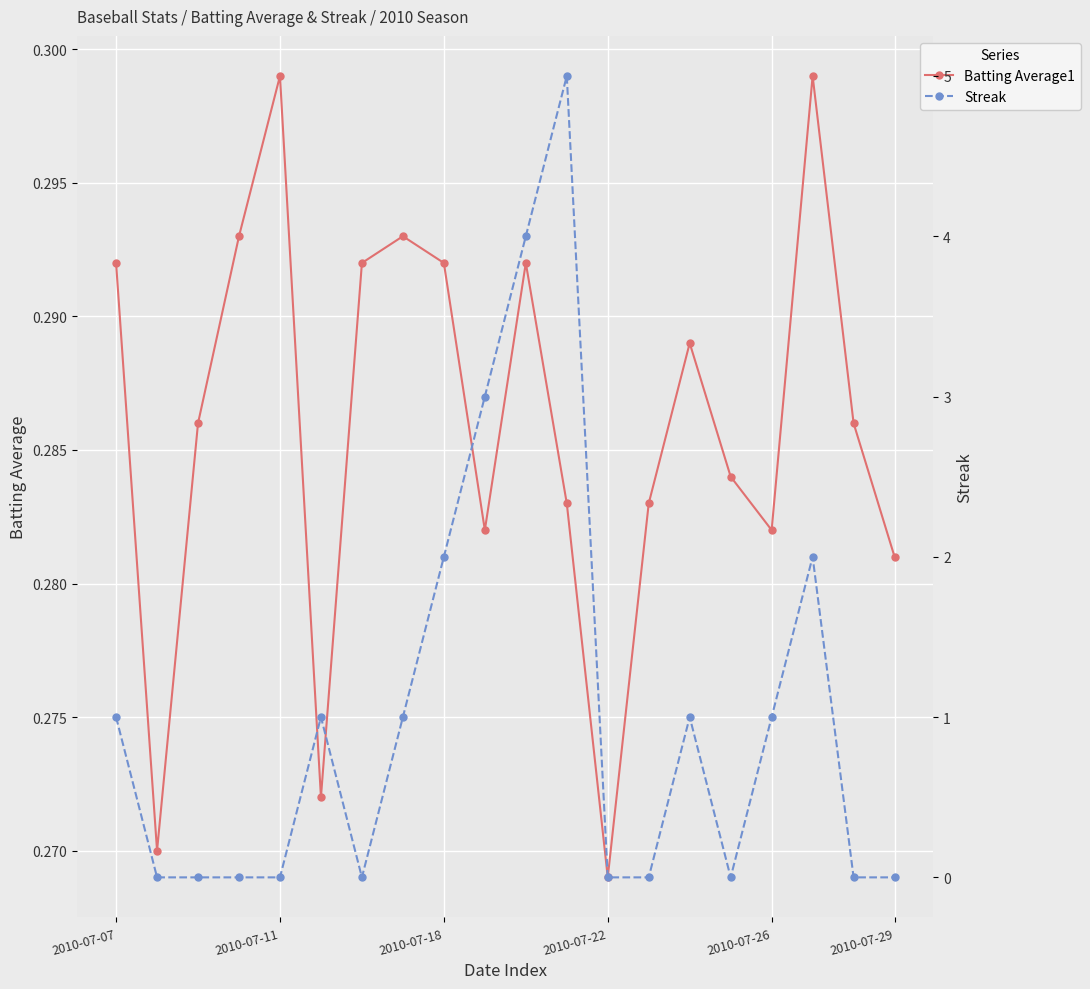

Is it true that Batting Average1 equals 0.3 at 7?

True